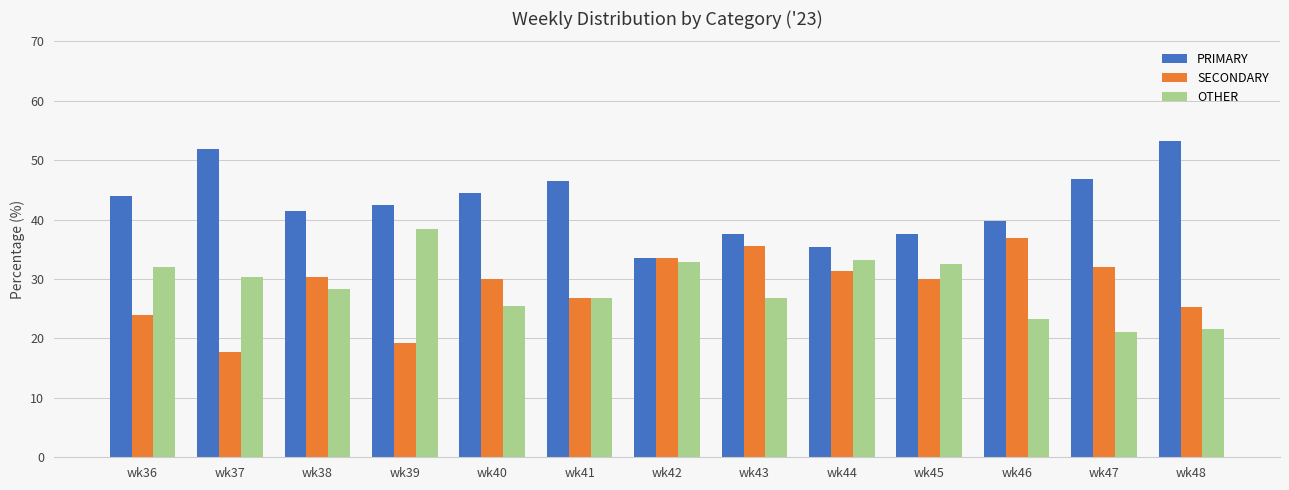

What is the average value of the PRIMARY series?

42.7